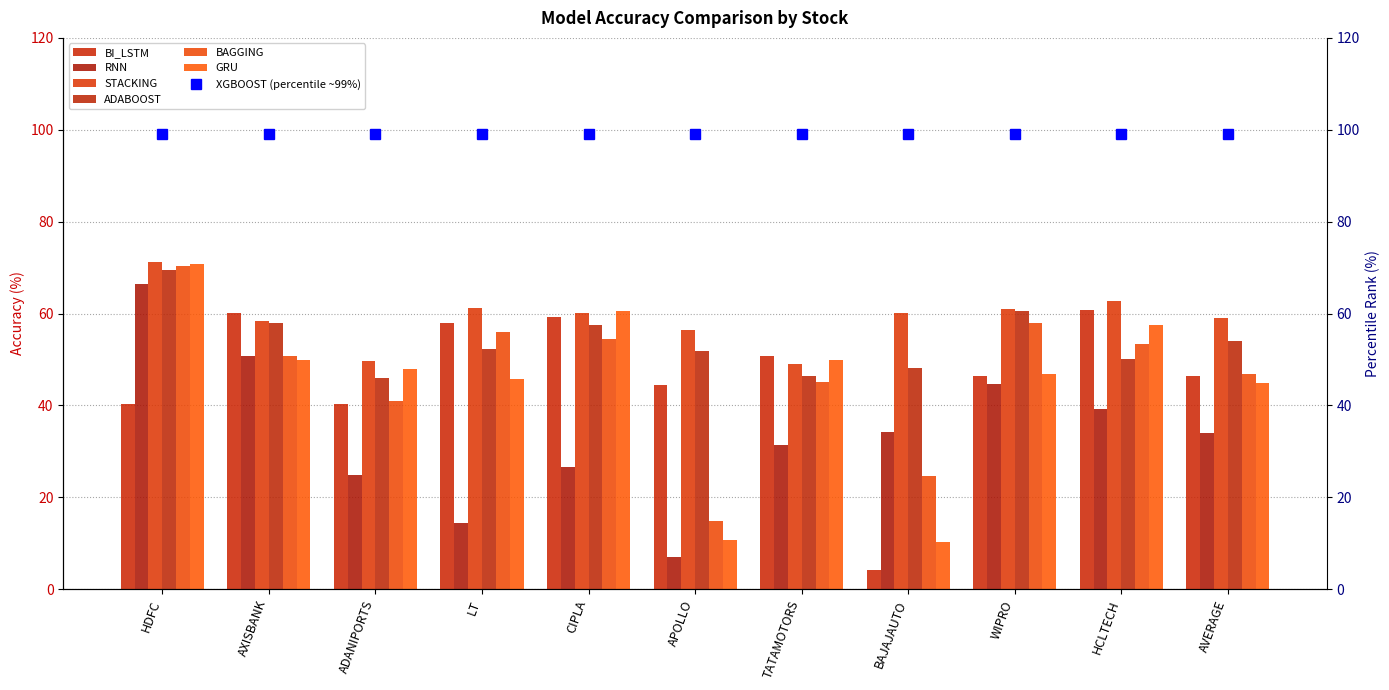

Is the value of ADABOOST at AXISBANK greater than the value of GRU at APOLLO?

Yes